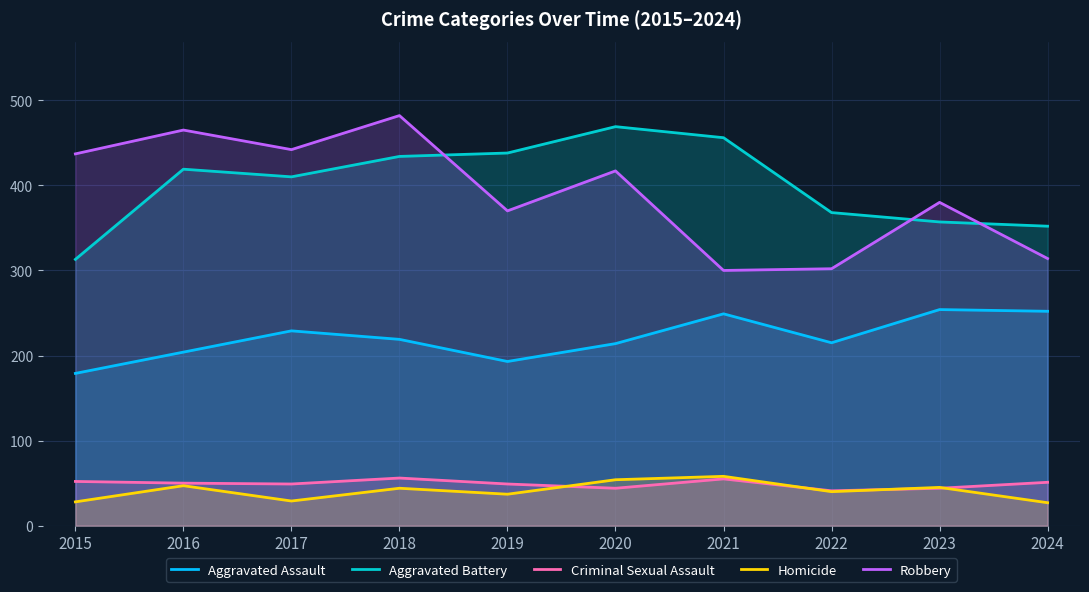

At which category is the sum across all series the highest?

2018